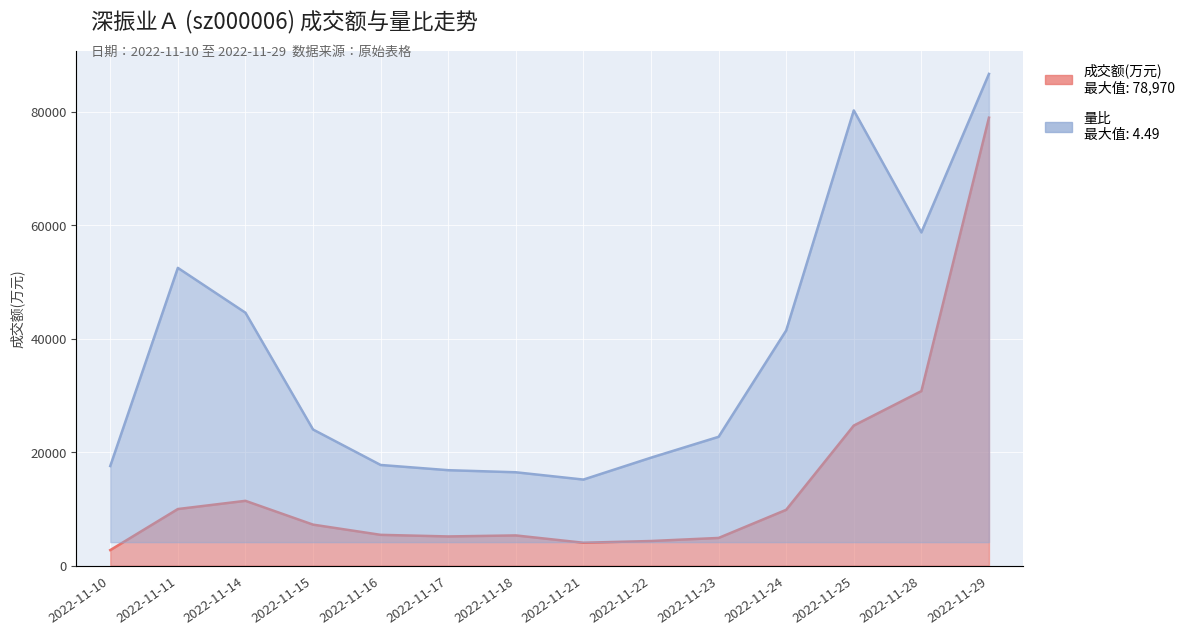

What is the sum of all 量比 values?

109001.5